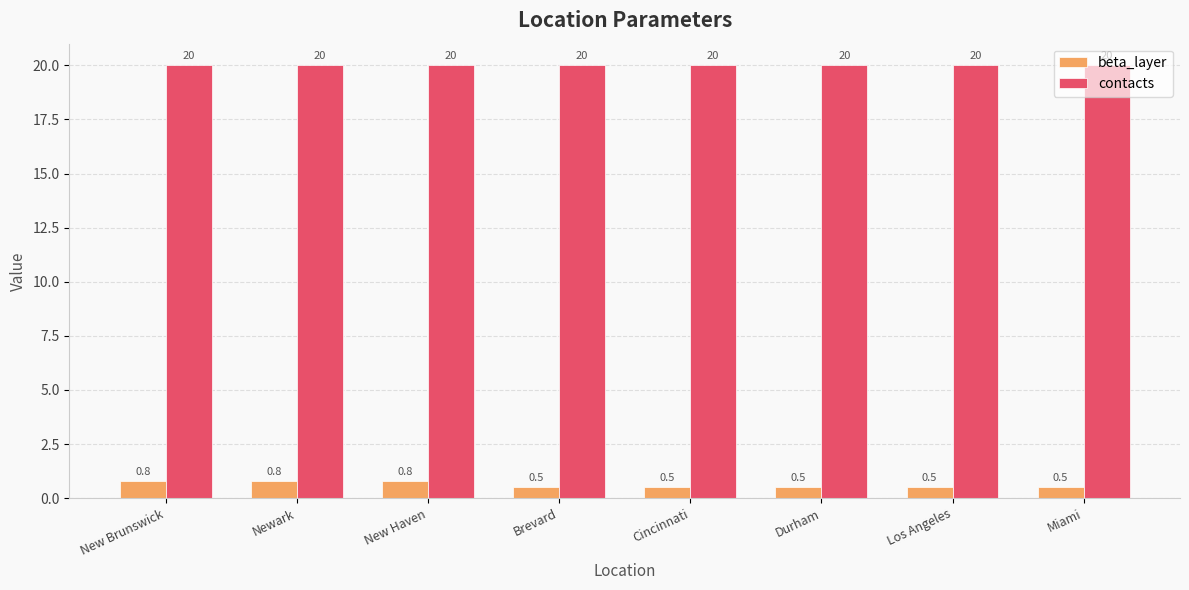

What is the minimum value shown in the chart?

0.5